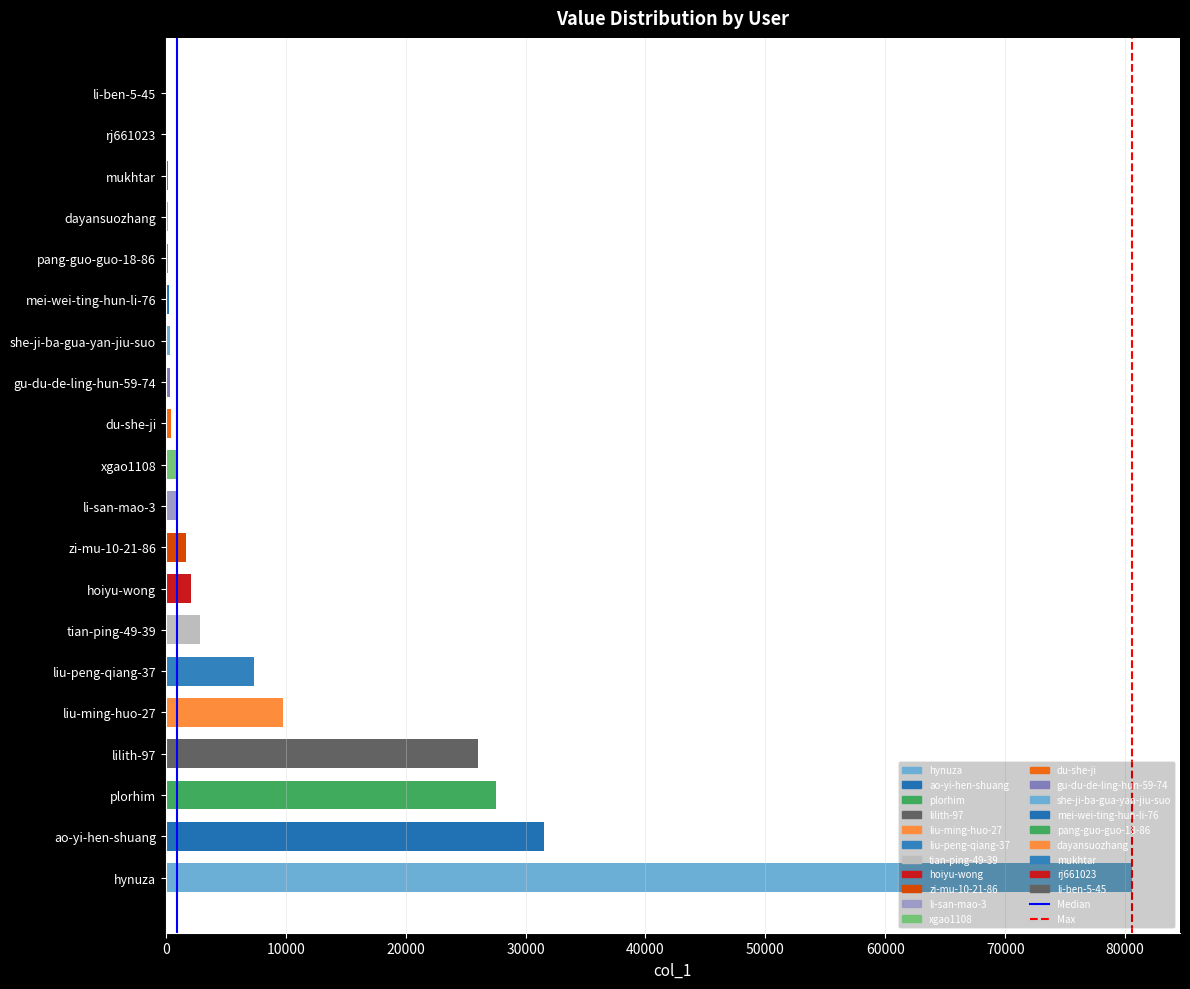

How many bars are there in total?

20